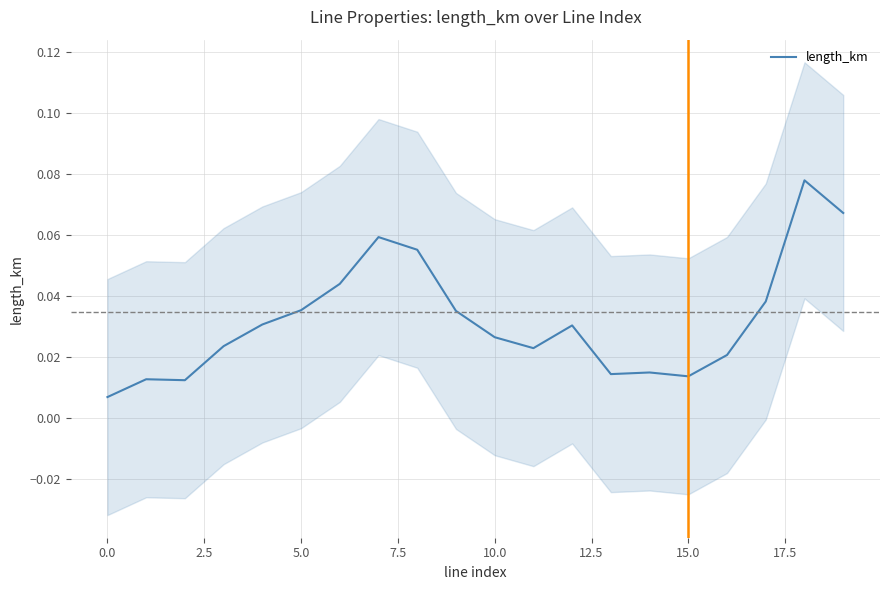

What is the maximum value shown in the chart?

0.1